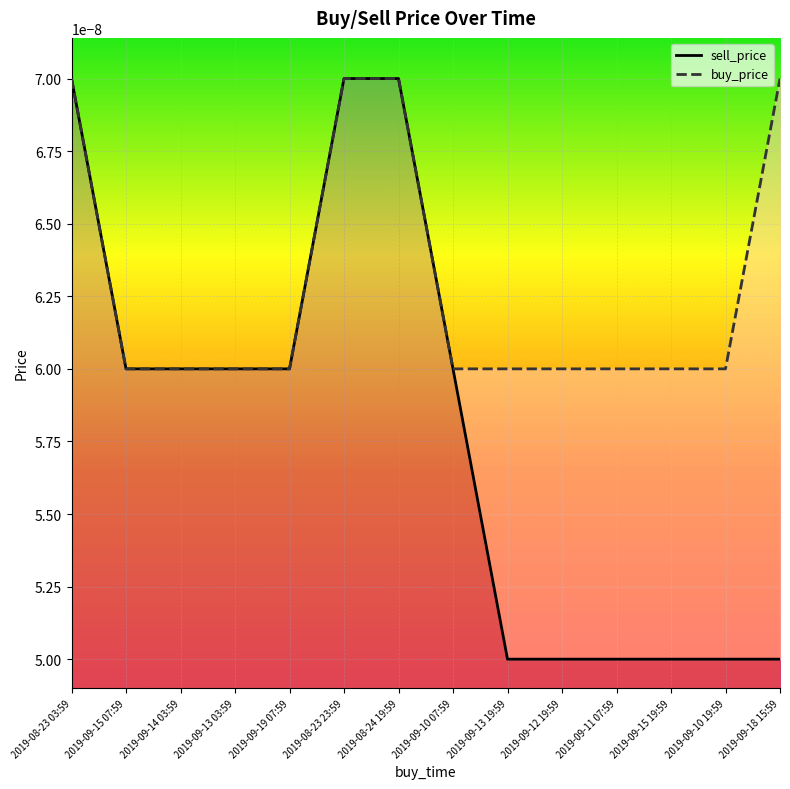

Rank the series by their average value, from highest to lowest.

buy_price, sell_price